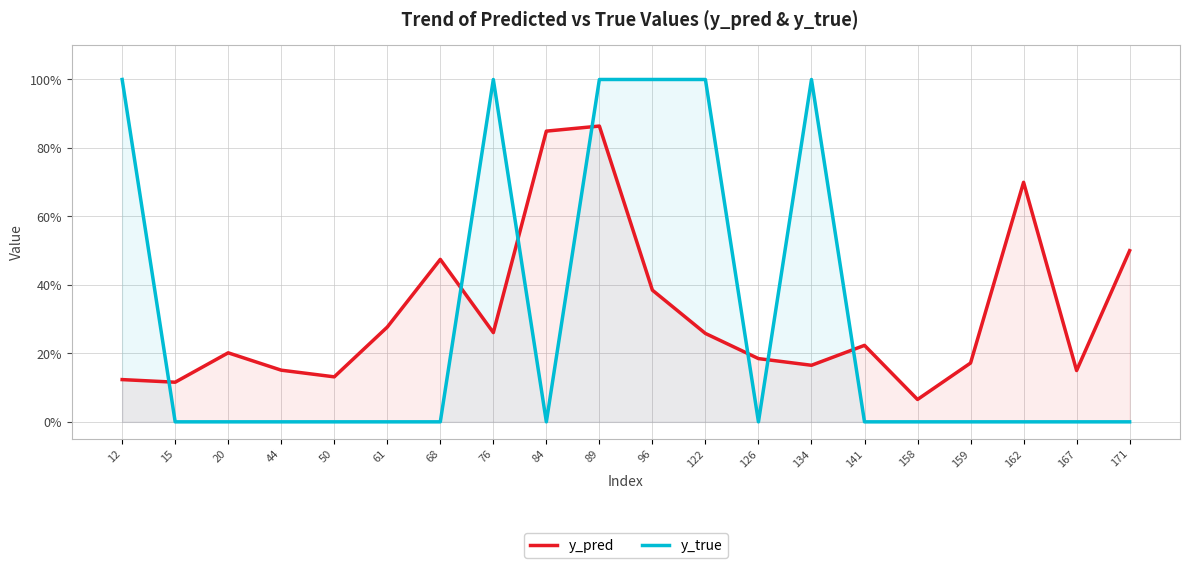

Rank the series at 141 from highest to lowest value.

y_pred, y_true